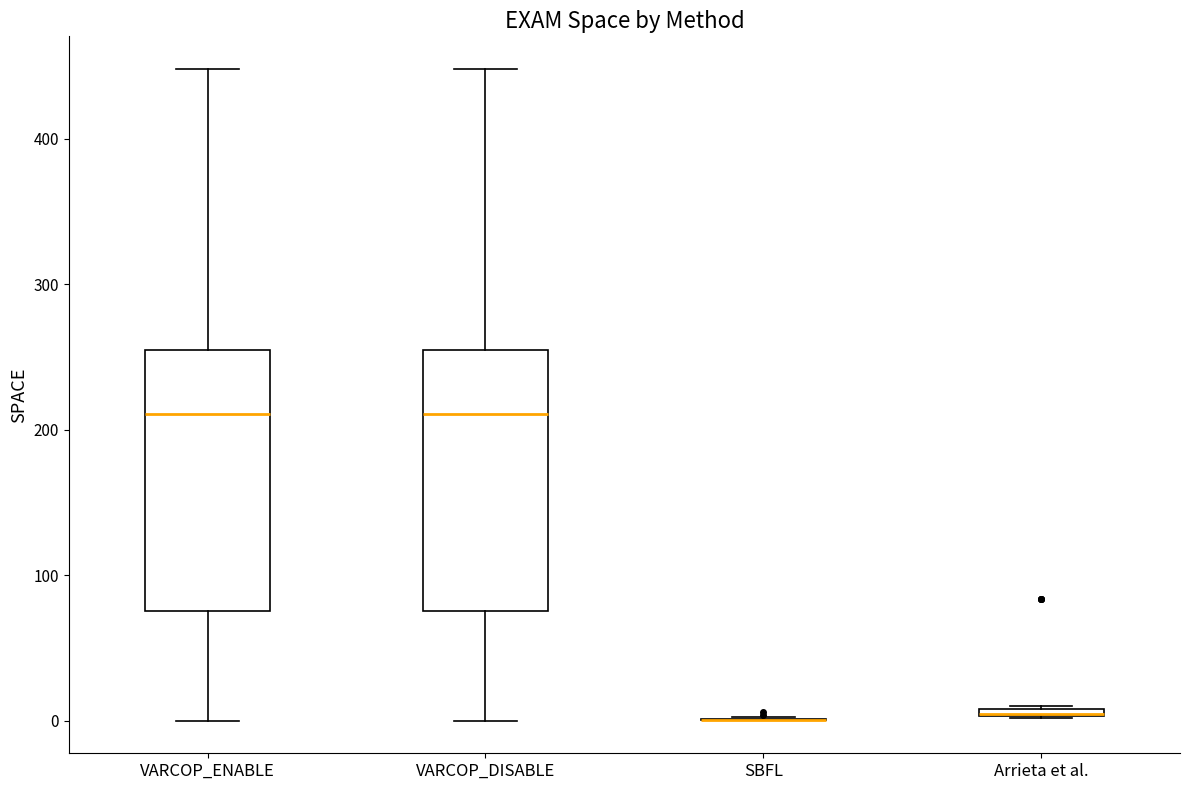

Where does the lower whisker of the box for VARCOP_ENABLE end on the y-axis? The values are not printed on the chart, so give them approximately, as read against the axis.

0